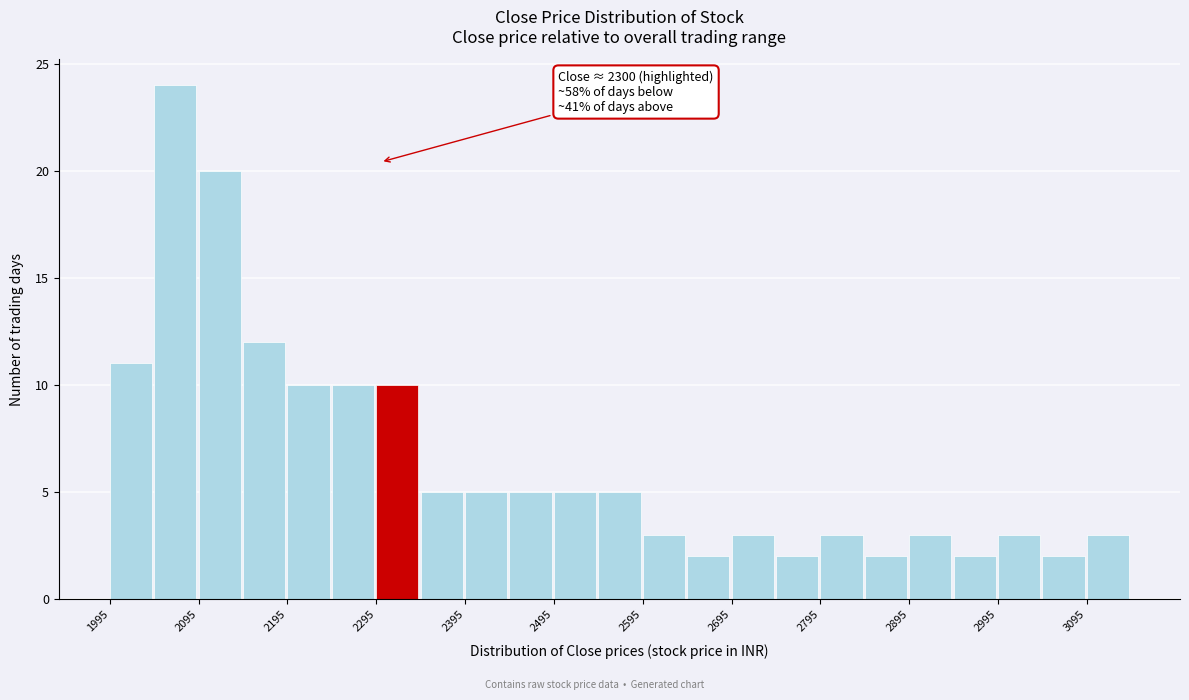

Over which range of the x-axis is the bar tallest?

2045 to 2095